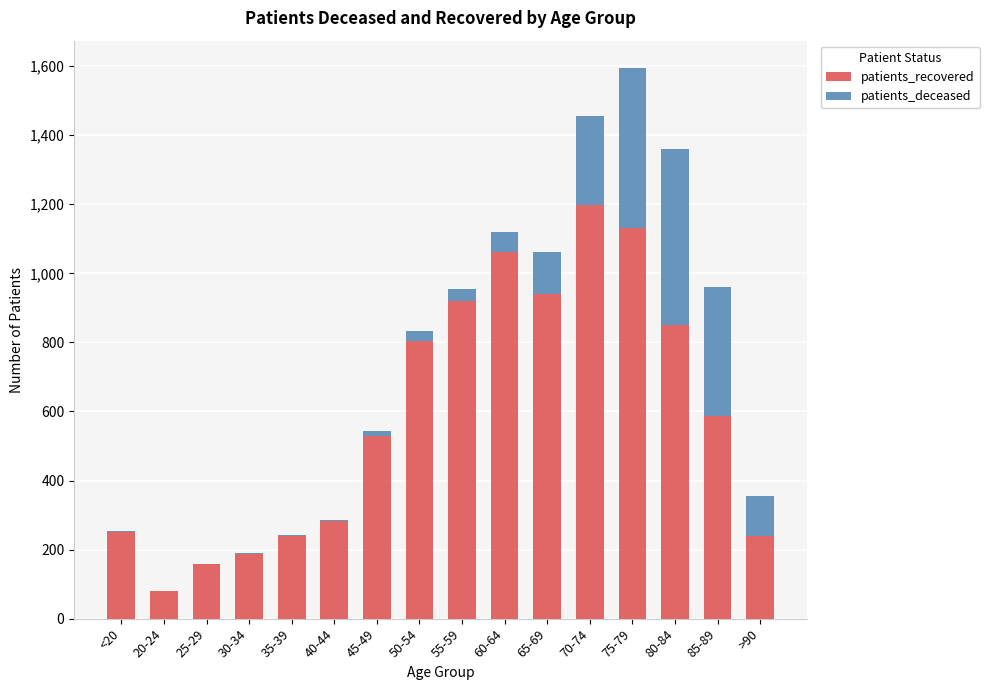

What is the sum of all patients_recovered values?

9456